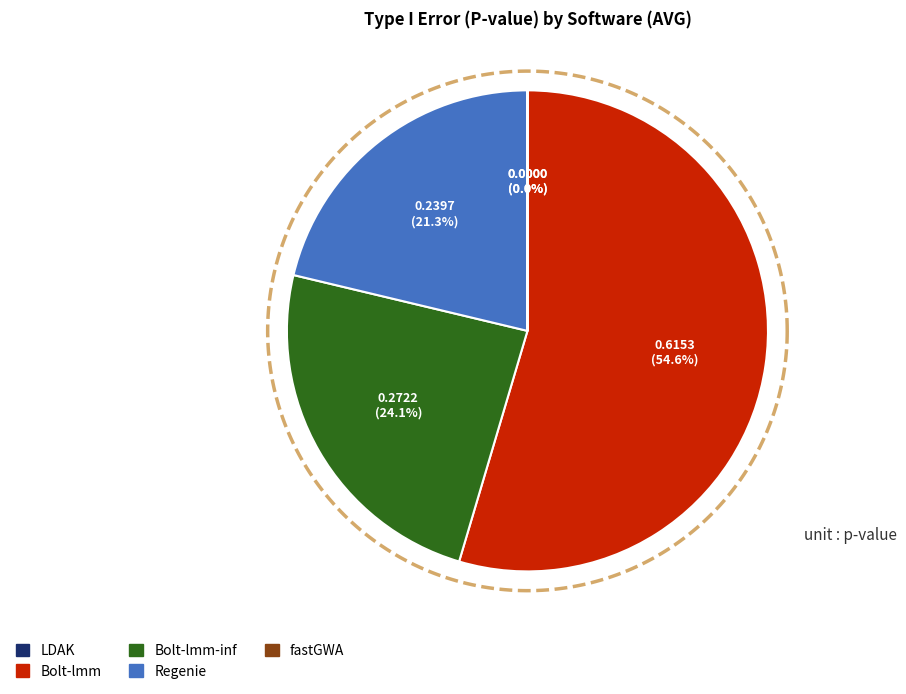

What is the change in value from LDAK to Regenie?

+0.2